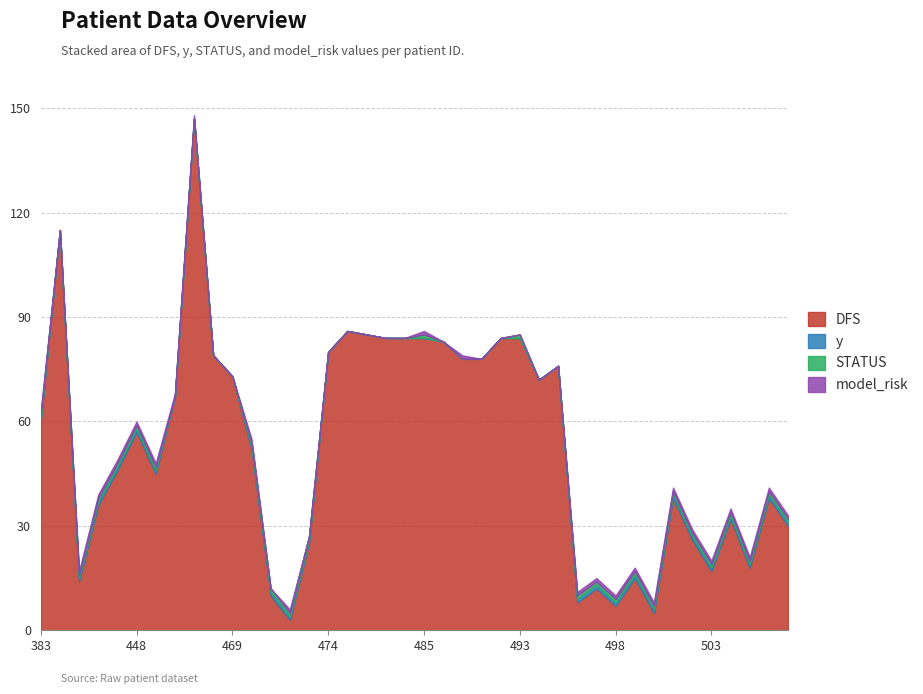

How many values in the y series are below 1?

18